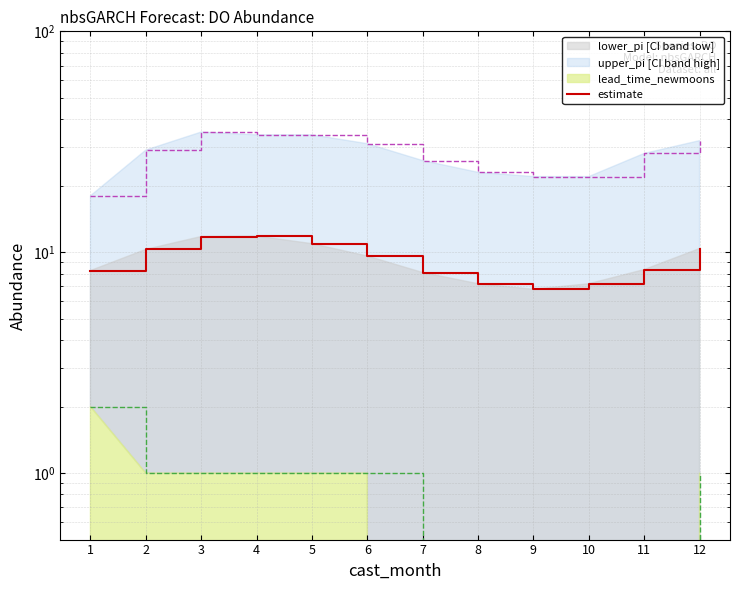

At which label is estimate closest to 9?

6